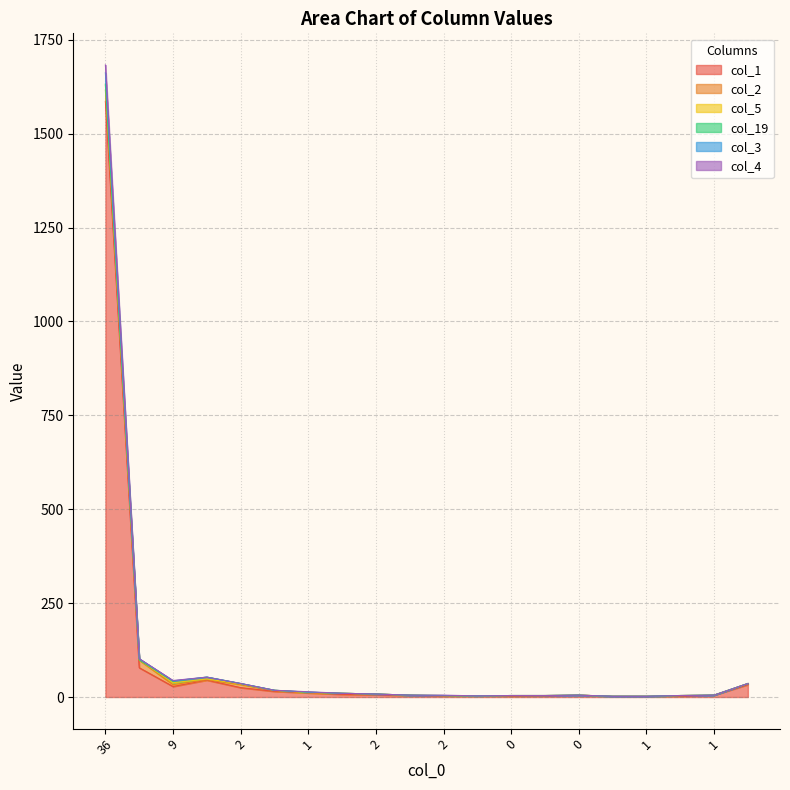

Between 2 and 0, which series saw the biggest shift?

col_1